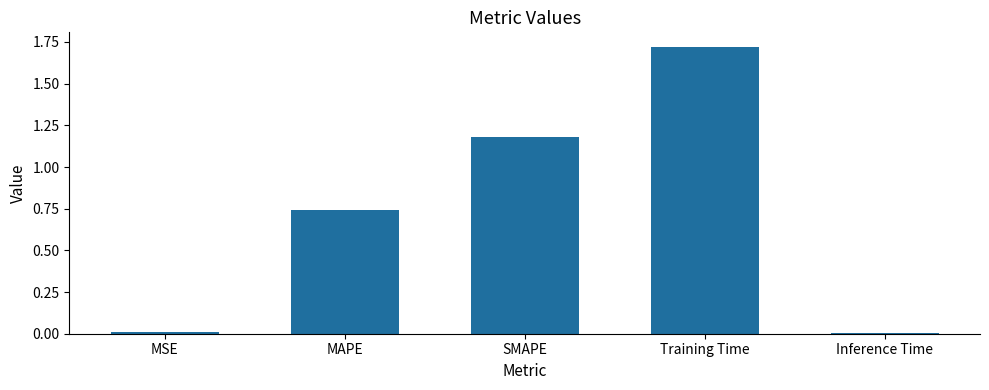

The value at SMAPE is 0.3. True or false?

False